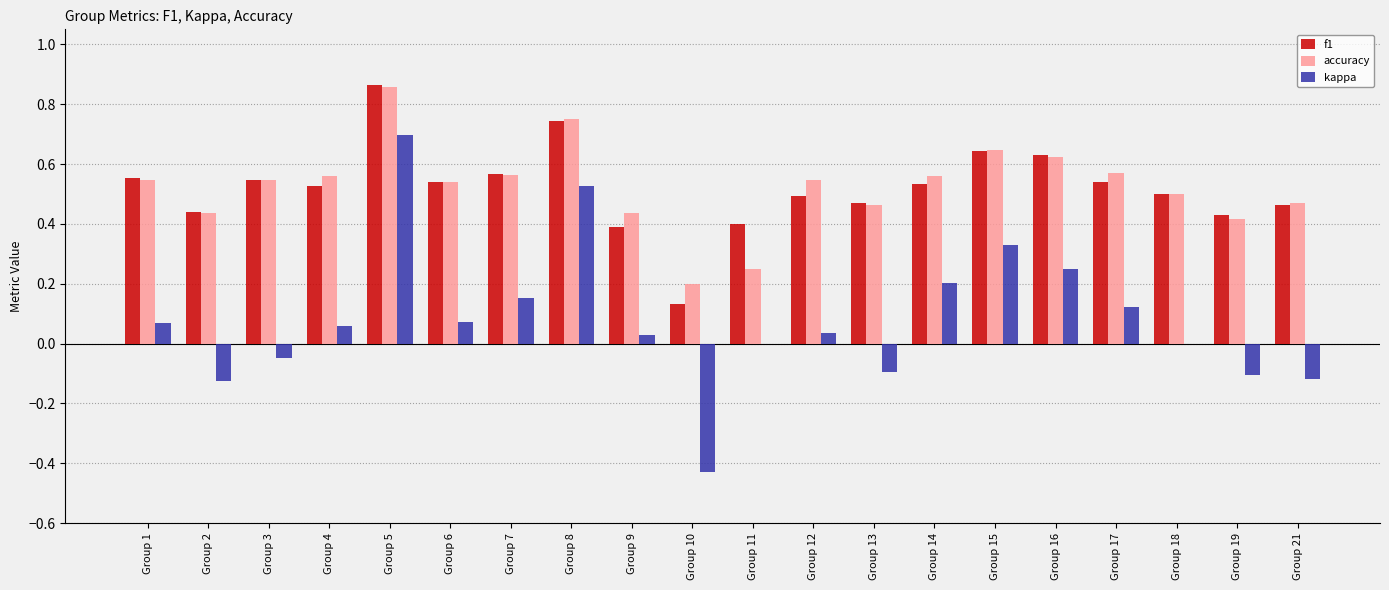

At which category does the chart reach its peak across all series?

Group 5